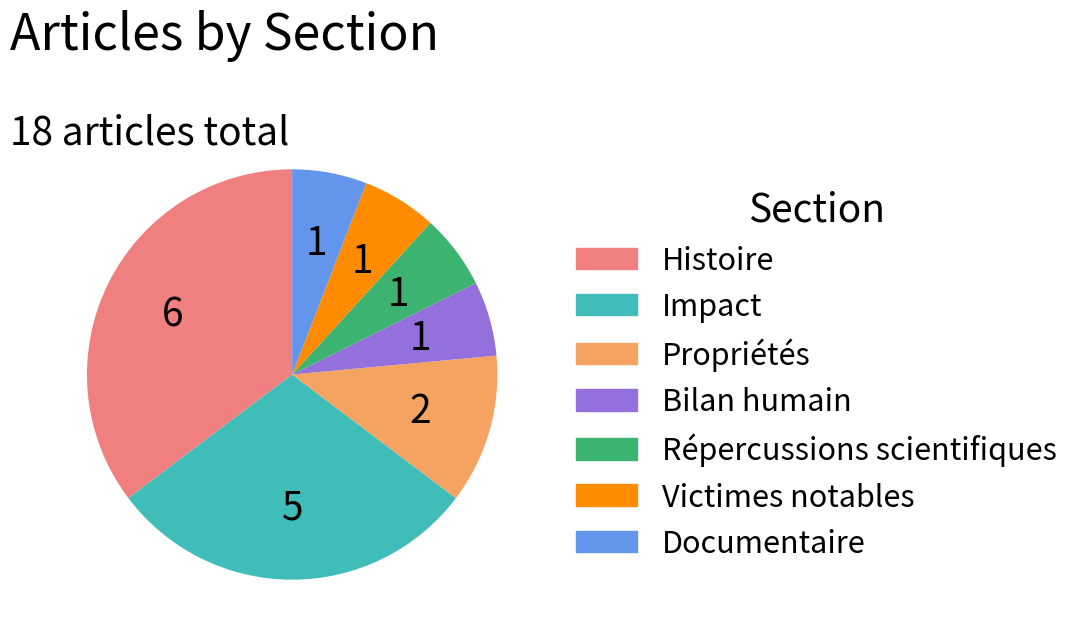

What is the ratio of the value at Histoire to the value at Propriétés?

3.0